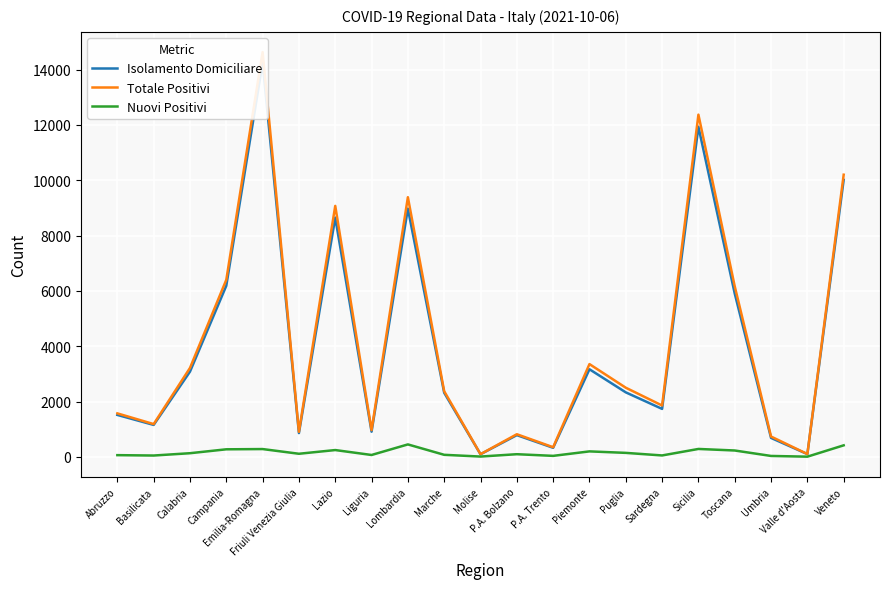

What position from the left is Puglia?

15